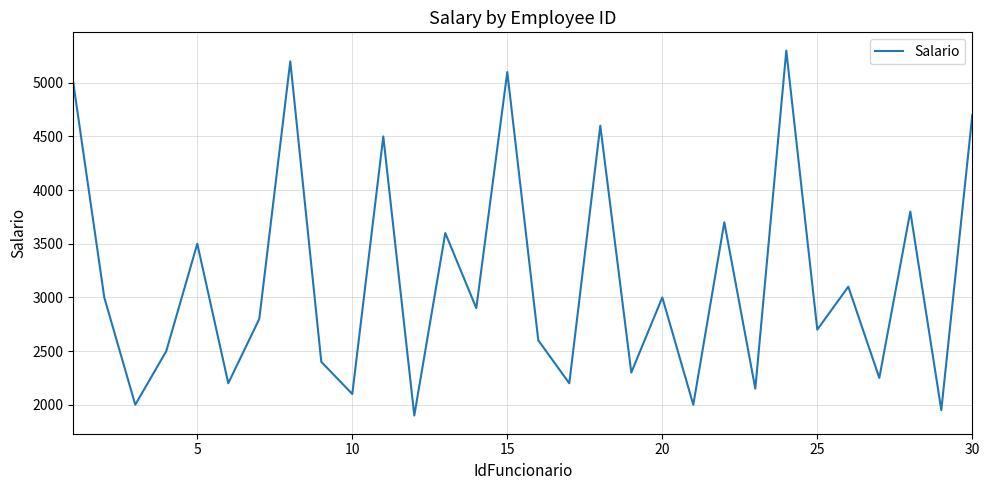

What is the maximum value shown in the chart?

5300